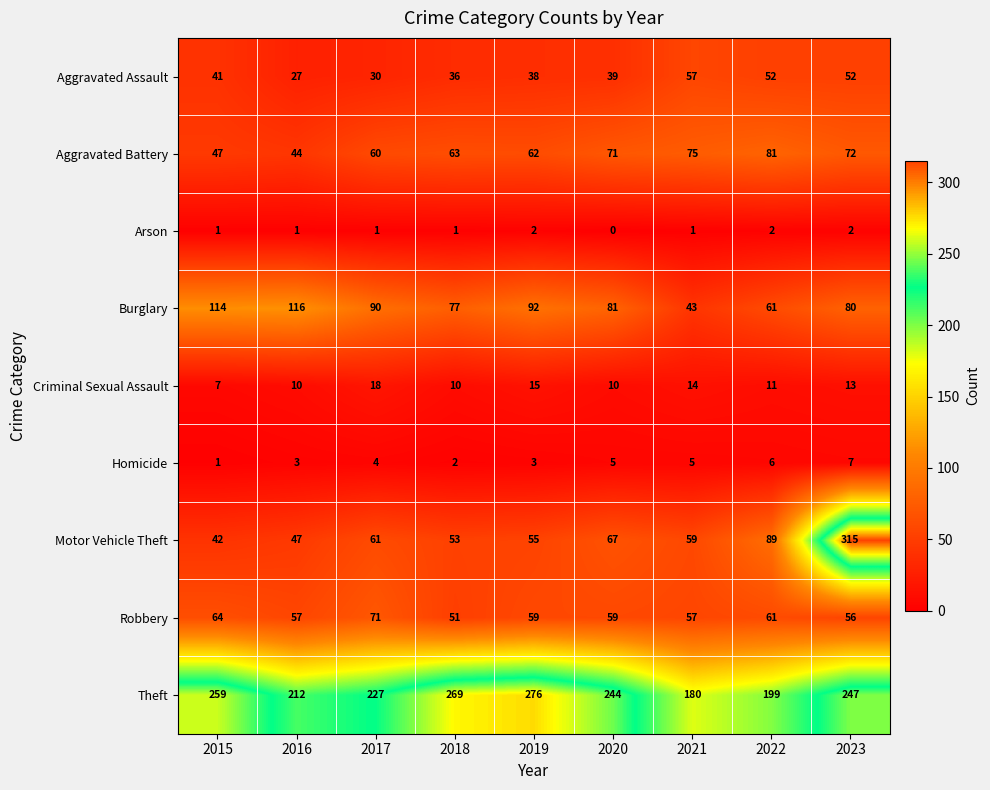

At which label does Criminal Sexual Assault first exceed 11?

2017